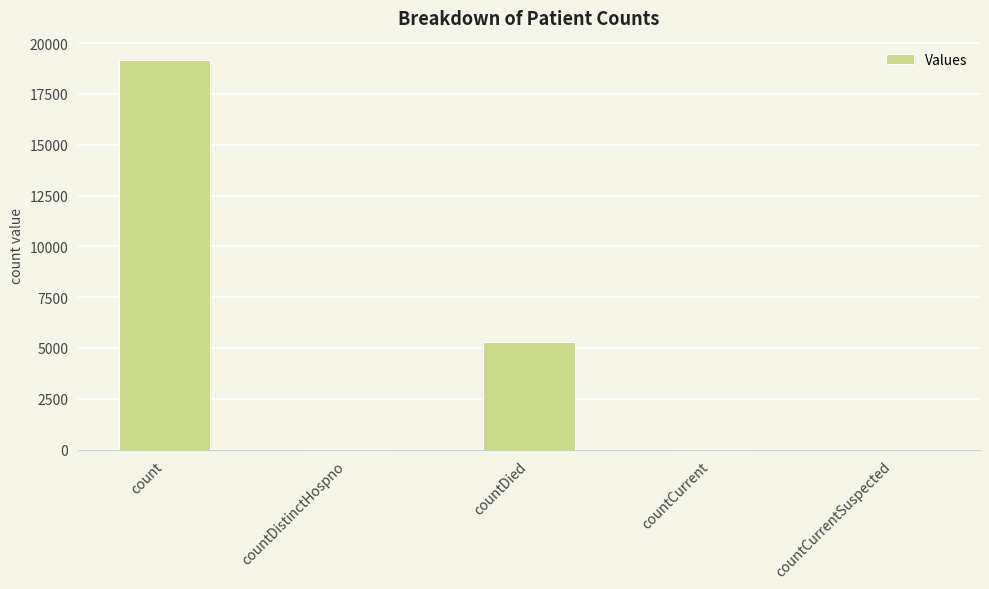

Count the number of categories in the chart.

5